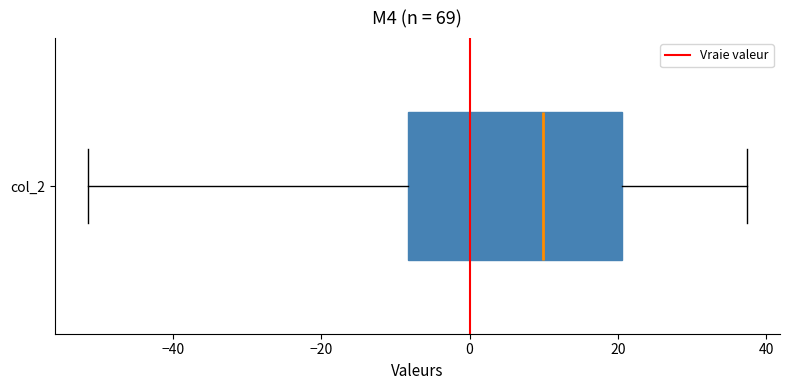

Read this box plot against the x-axis: the position of the median line, the range covered by the box, and the ends of both whiskers. The values are not printed on the chart, so give them approximately, as read against the axis.

median 10, box -8 to 20, whiskers -52 to 38